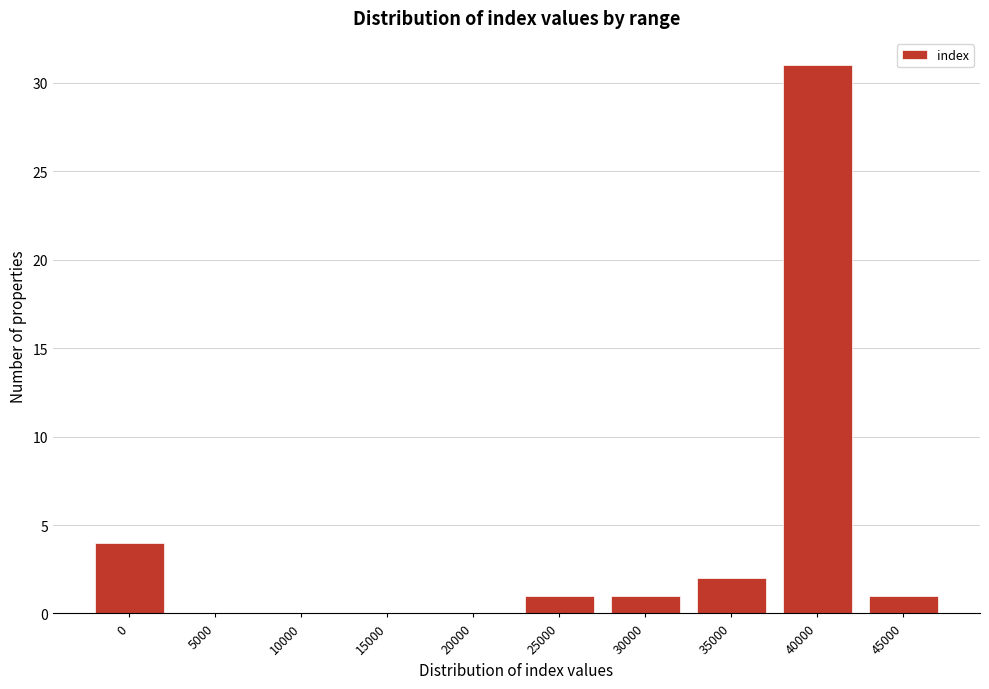

Reading left to right, what are all the values shown in this chart?

0=4	5000=0	10000=0	15000=0	20000=0	25000=1	30000=1	35000=2	40000=31	45000=1